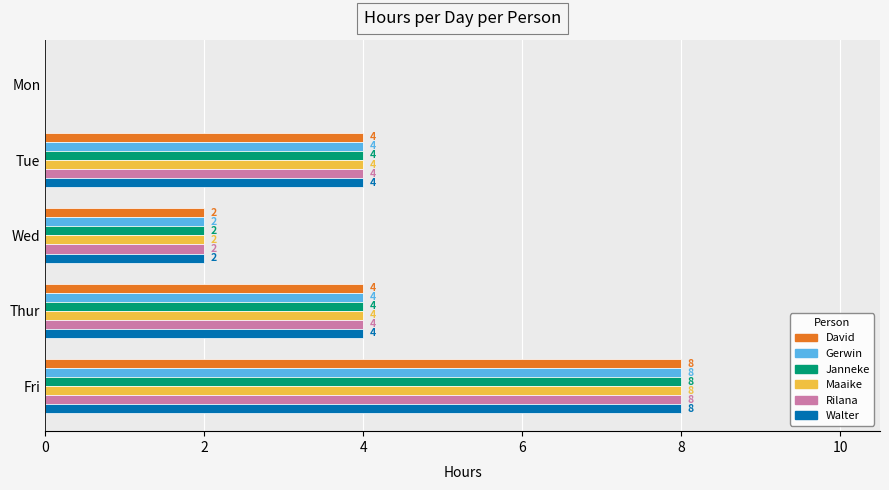

The value of David at Fri is 2. True or false?

False